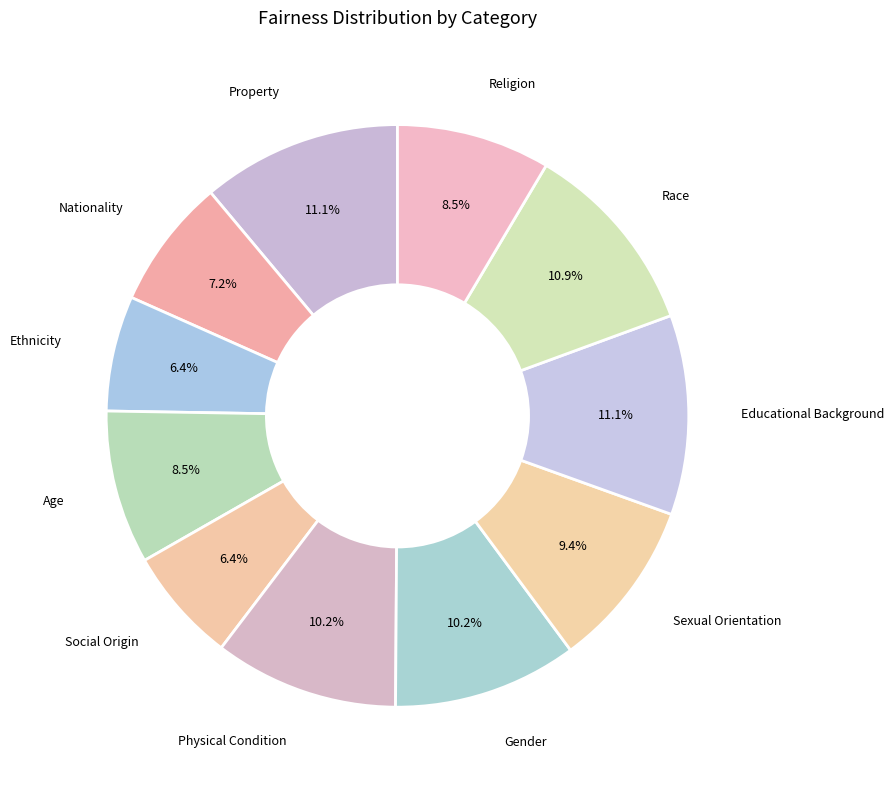

How many slices are in this pie chart?

11